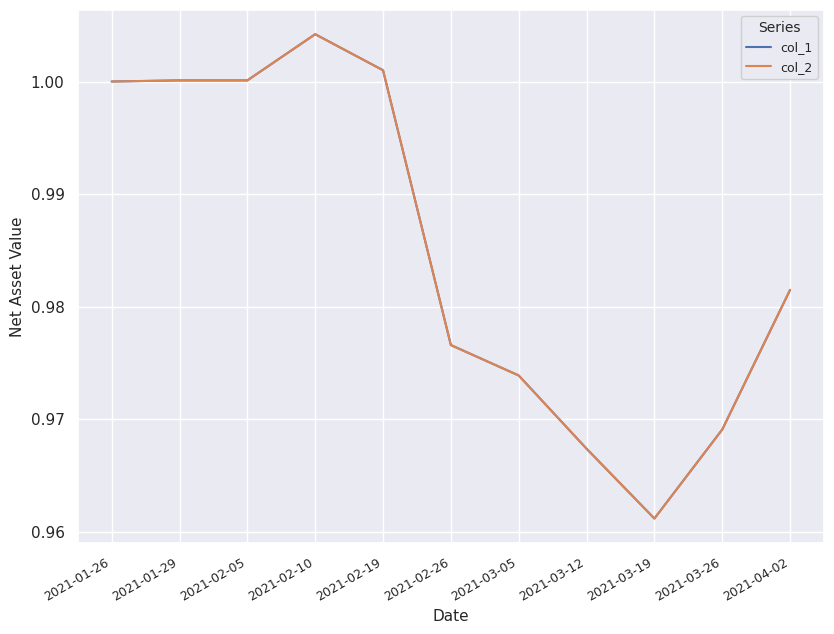

True or false: col_2 and col_1 cross at least once.

False